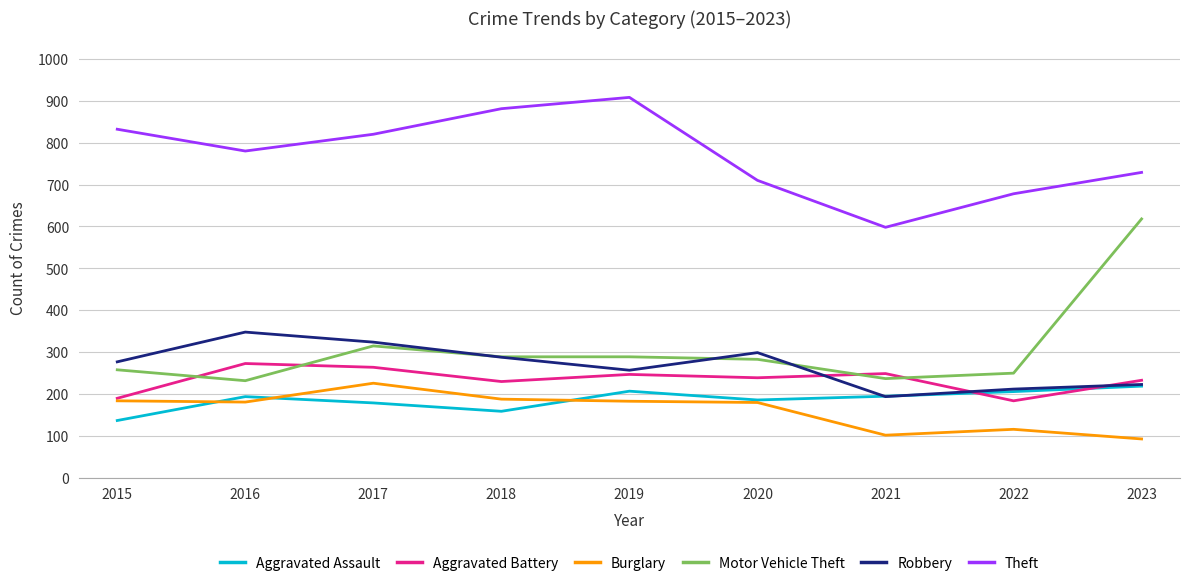

True or false: Burglary has a value of 93 at 2023.

True